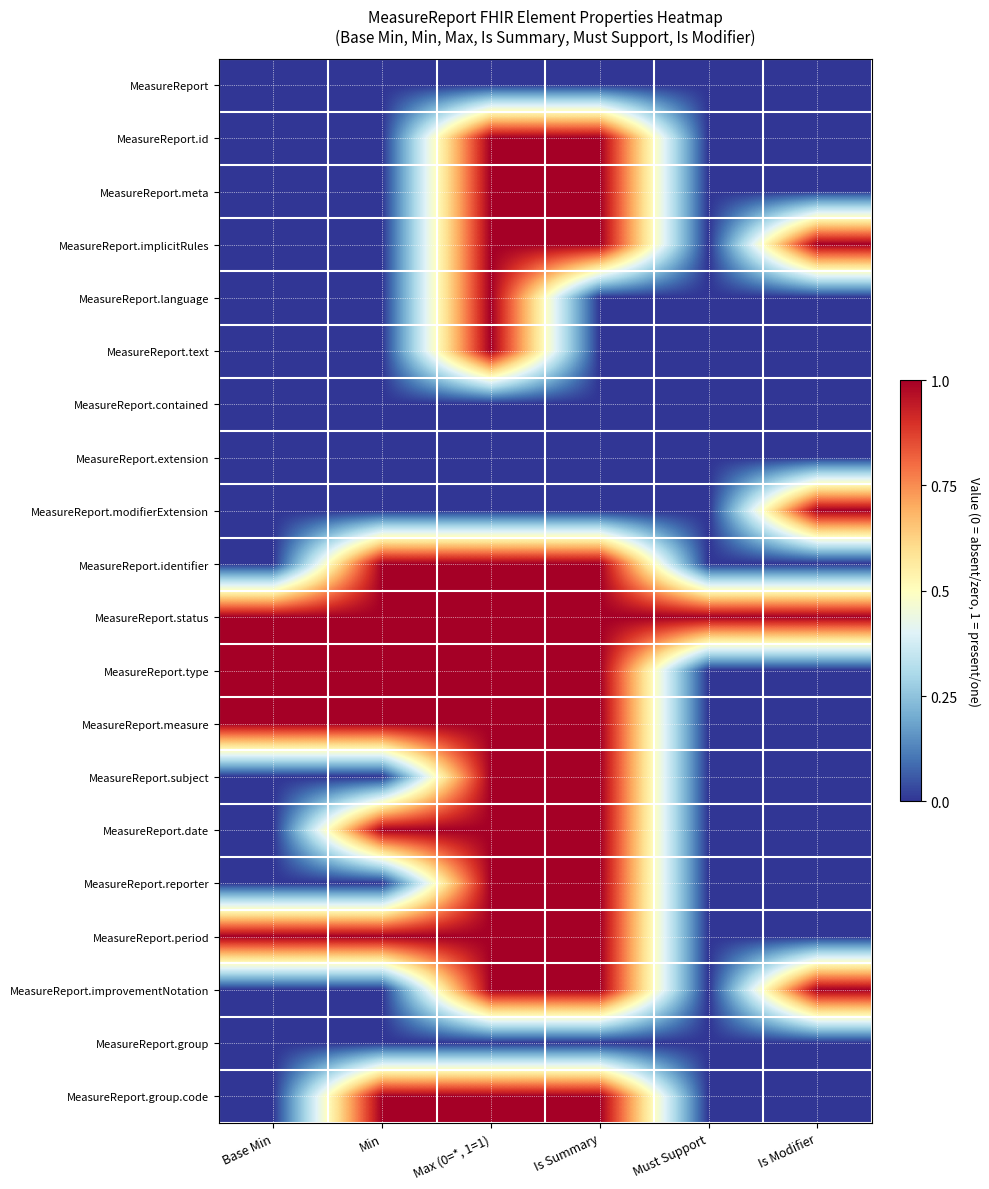

What is the difference between the highest and lowest values at Must Support?

1